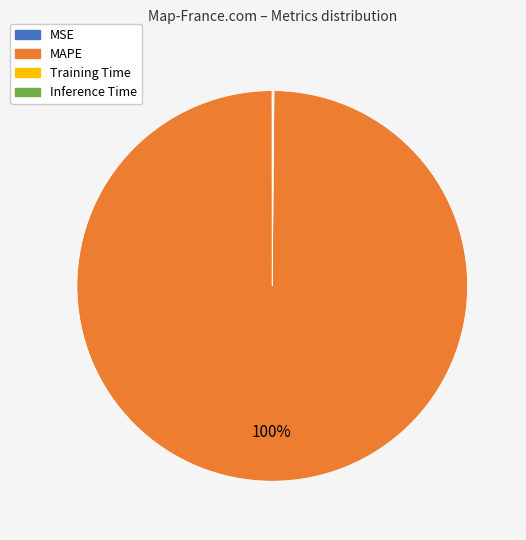

What percentage is the MAPE slice, to the nearest percent?

100%